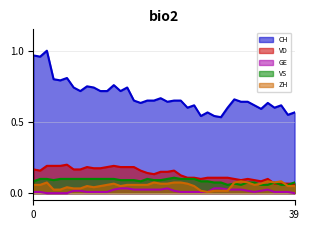

Which series has the largest total across all categories?

CH